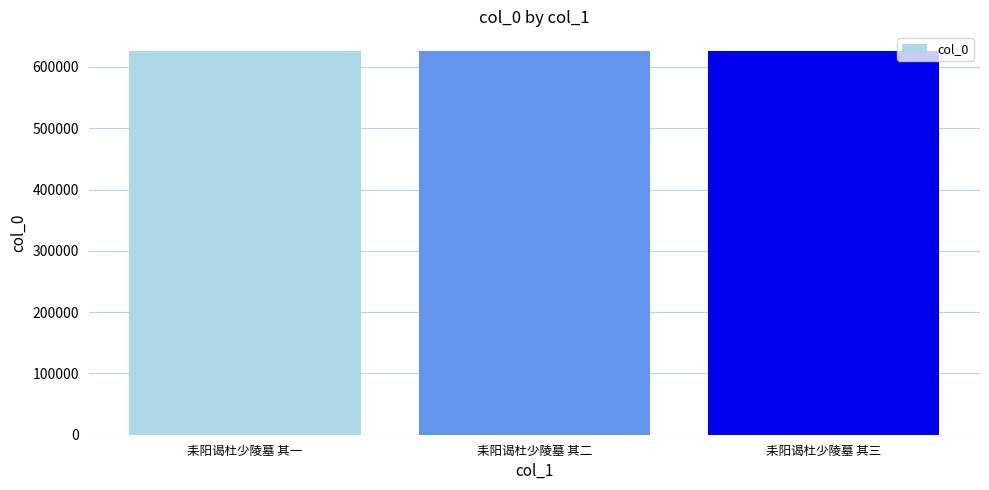

What is the label of the 2nd bar from the left?

耒阳谒杜少陵墓 其二